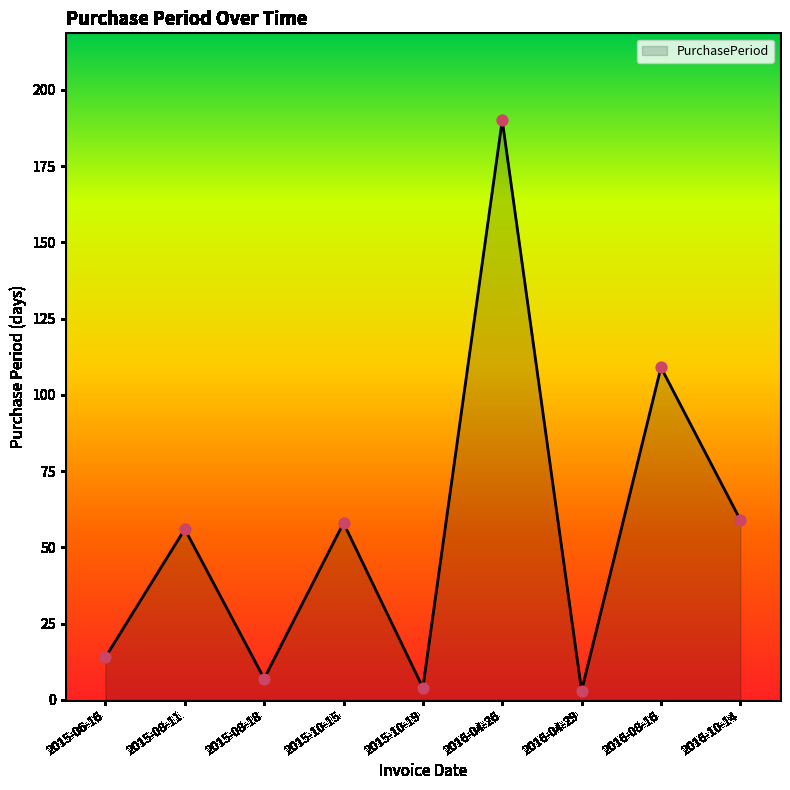

What is the change in value from 2015-06-16 to 2015-10-19?

-10